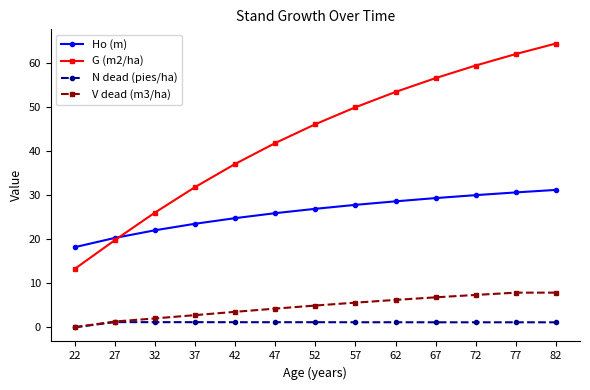

How many data points in G (m2/ha) are above 46?

7